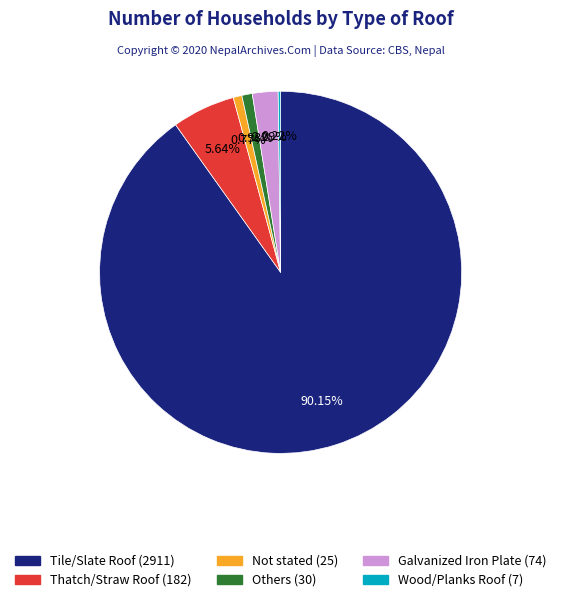

What percentage do Tile/Slate Roof and Thatch/Straw Roof together represent?

95.8%